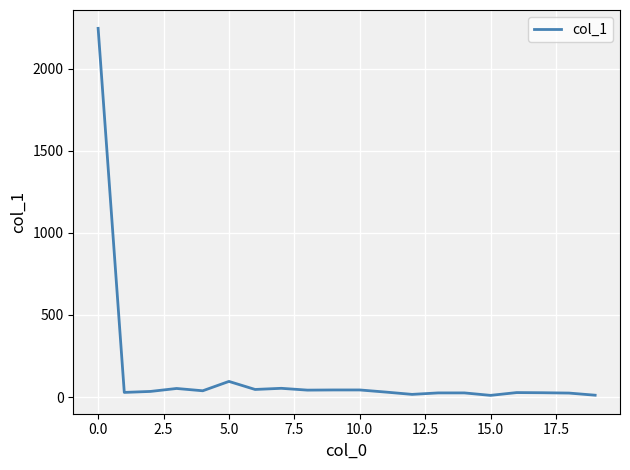

What is the greatest value displayed?

2246